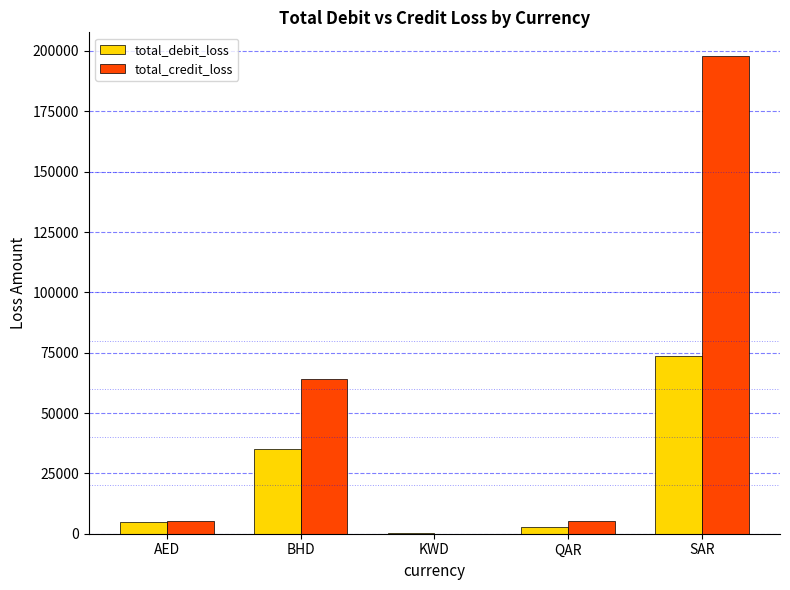

The value of total_debit_loss at SAR is 73649.0. True or false?

True